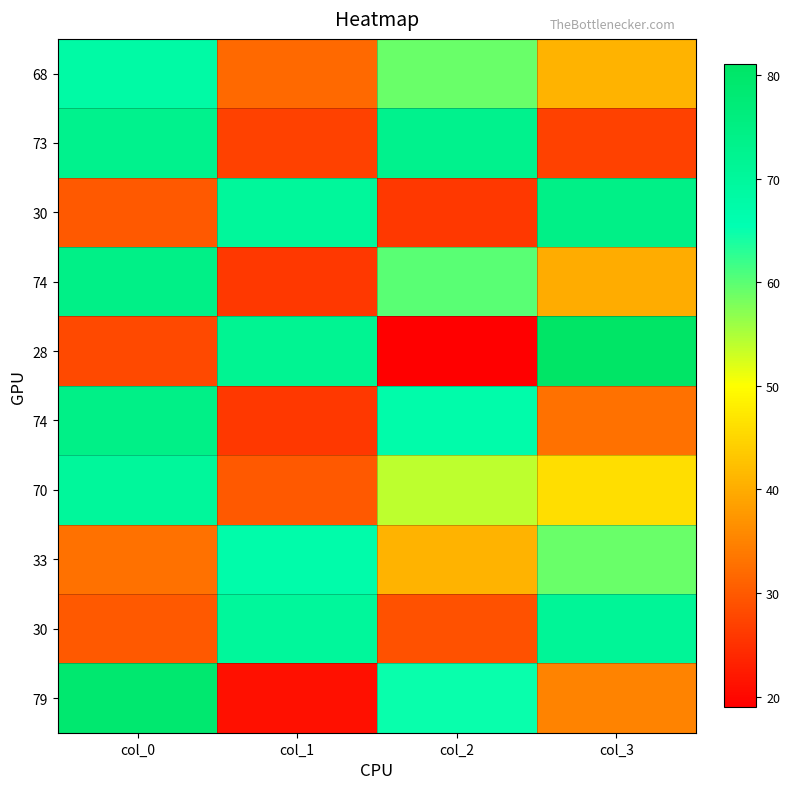

What is the spread (max minus min) of values at col_3?

54